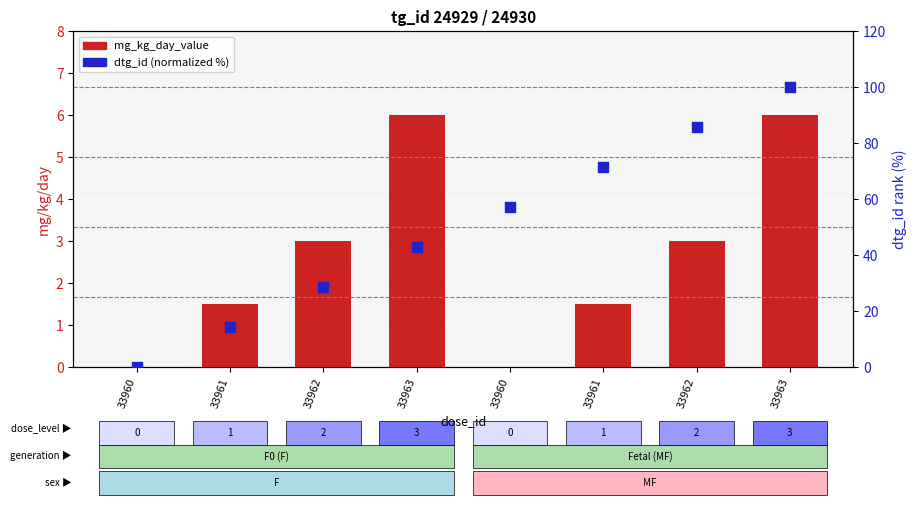

At how many categories does at least one series exceed 71?

3